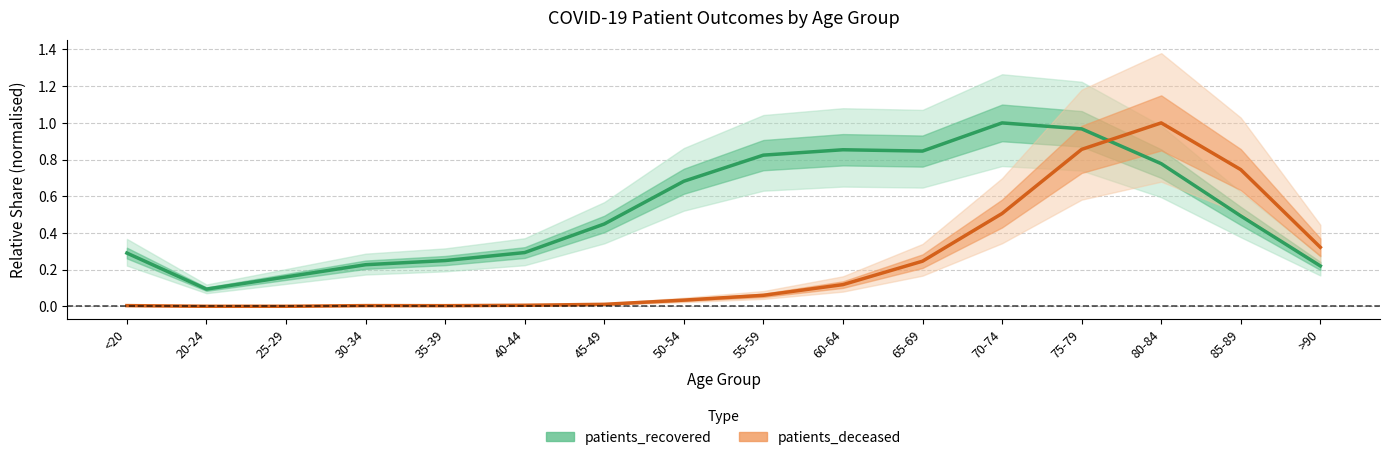

Reading right to left, list all the values displayed in this chart.

patients_recovered: 0.2	0.5	0.8	1.0	1.0	0.8	0.9	0.8	0.7	0.4	0.3	0.3	0.2	0.2	0.1	0.3
patients_deceased: 0.3	0.7	1.0	0.9	0.5	0.2	0.1	0.1	0.0	0.0	0.0	0.0	0.0	0.0	0.0	0.0